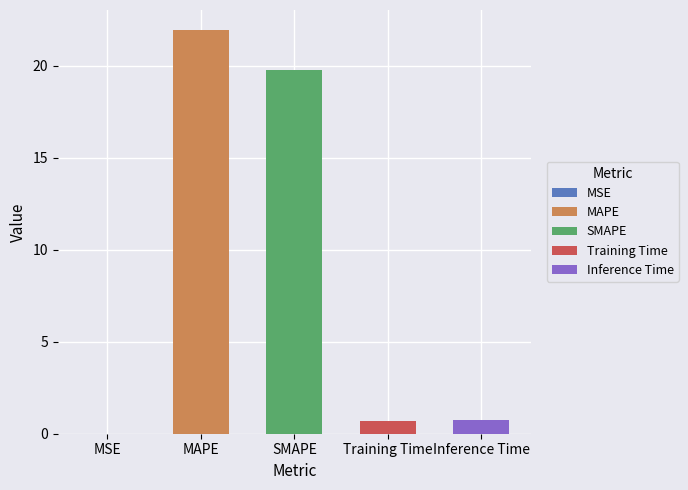

What is the average value?

8.6